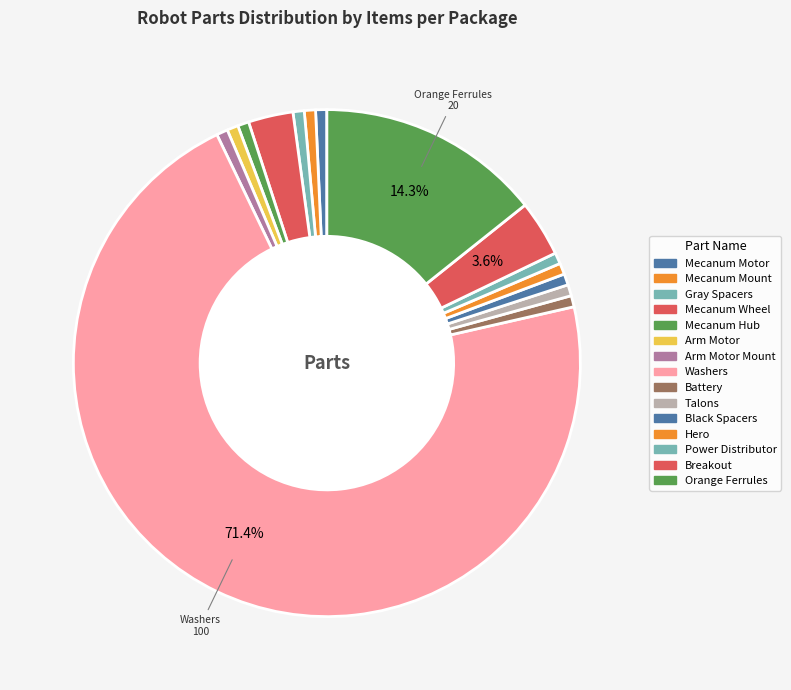

Is it true that Hero is 1% of the pie?

True